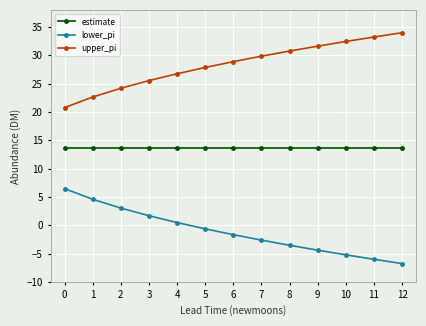

Rank the series by their average value, from highest to lowest.

upper_pi, estimate, lower_pi